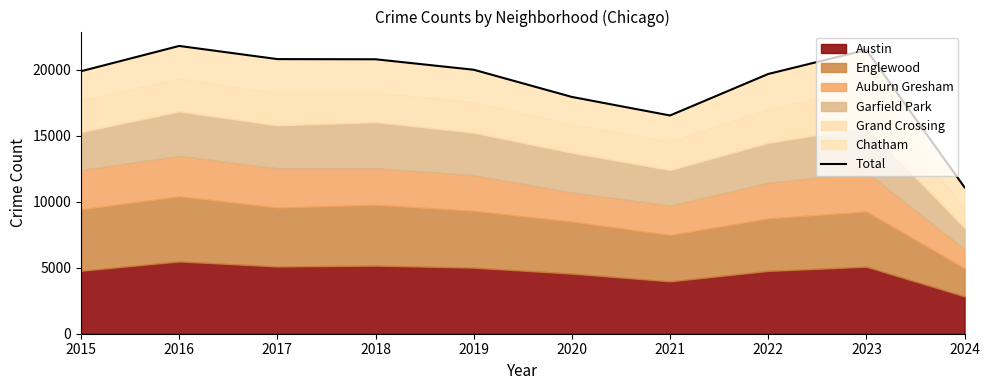

What is the average value?

19015